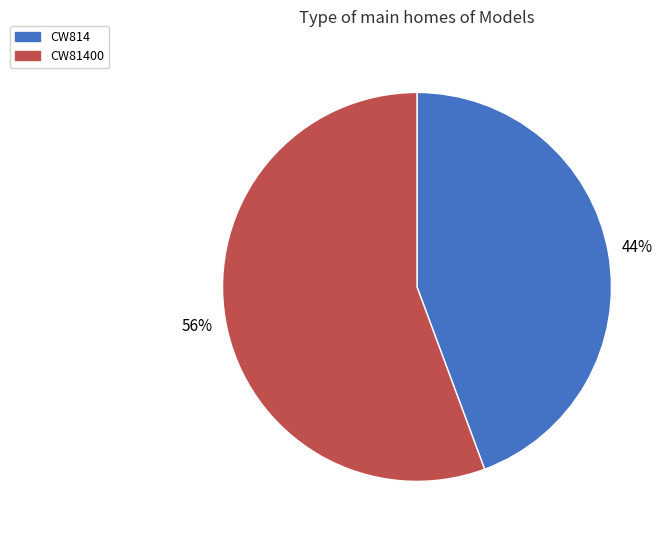

Is there a majority slice in this chart?

Yes